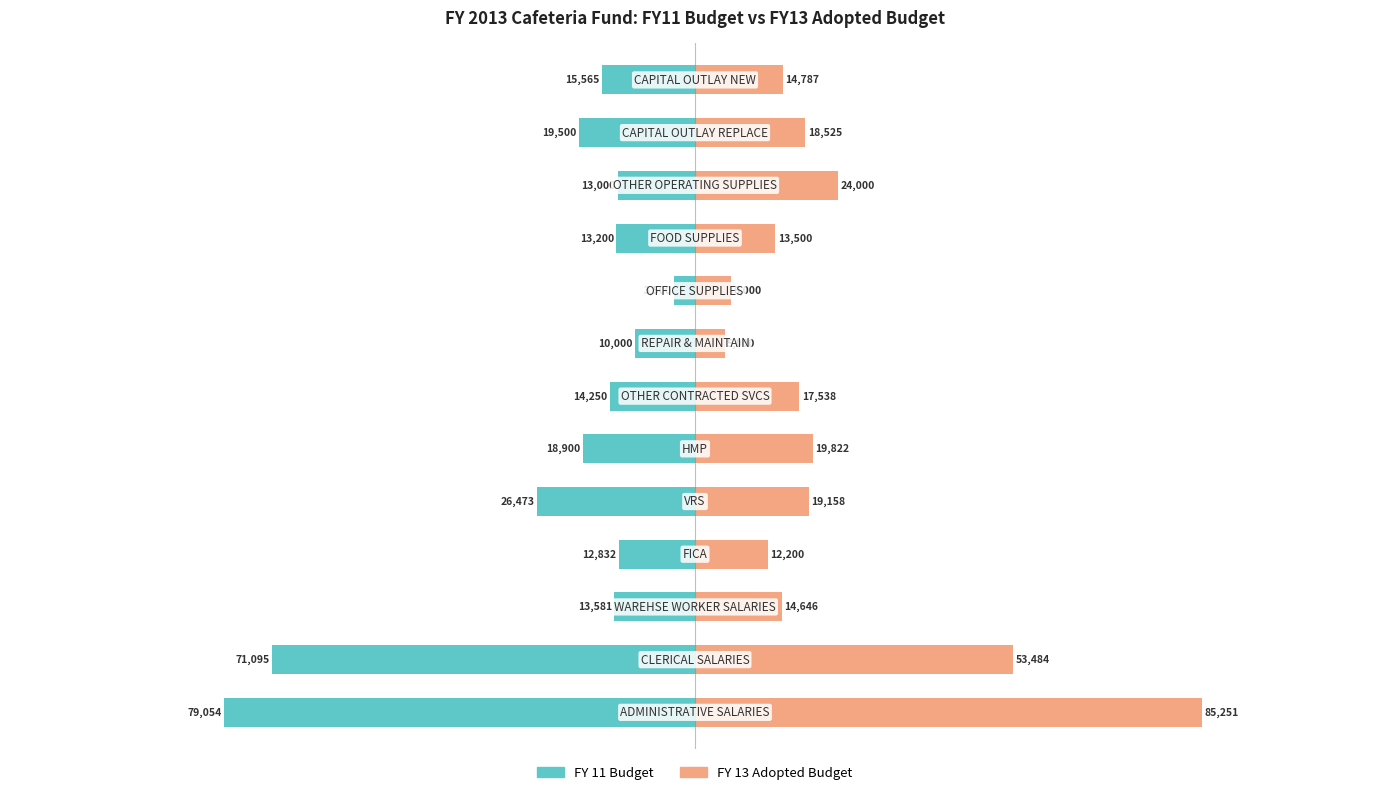

What is the greatest value displayed?

85251